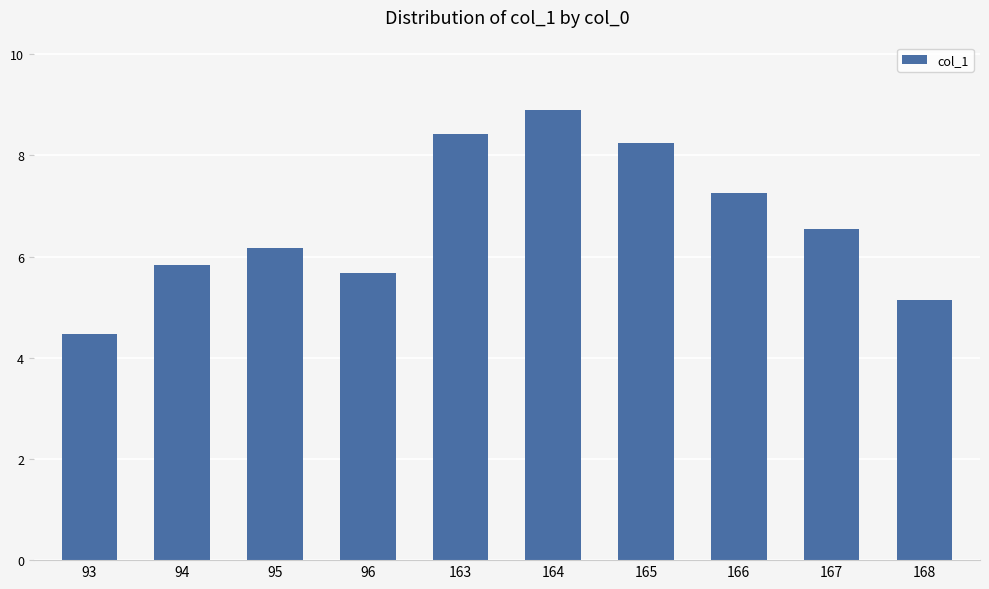

What is the average value?

6.7